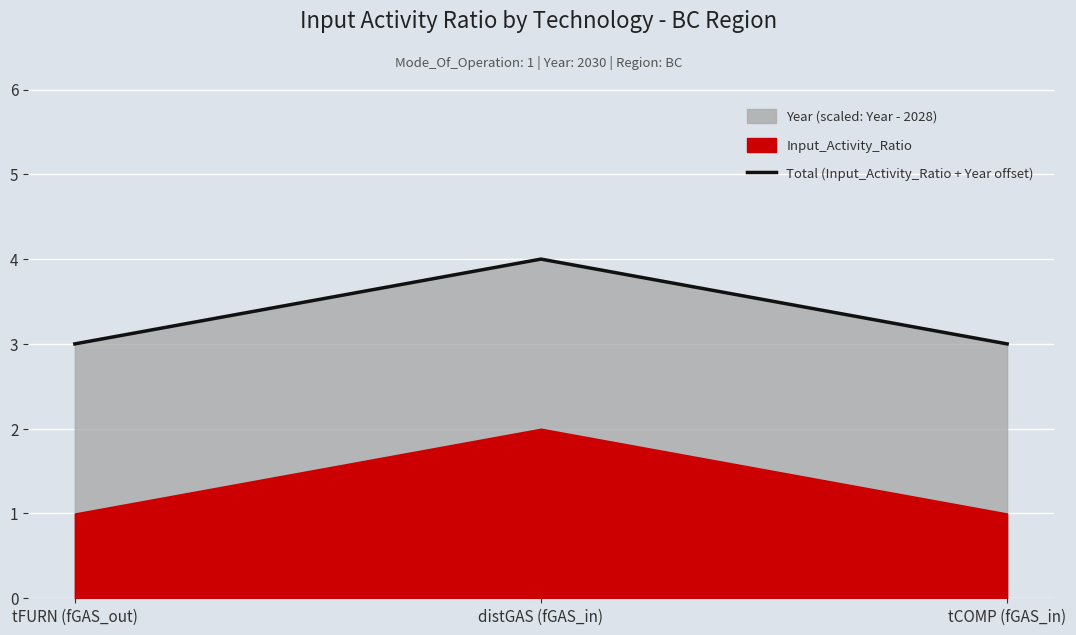

What is the label of the 1st point from the right?

tCOMP (fGAS_in)